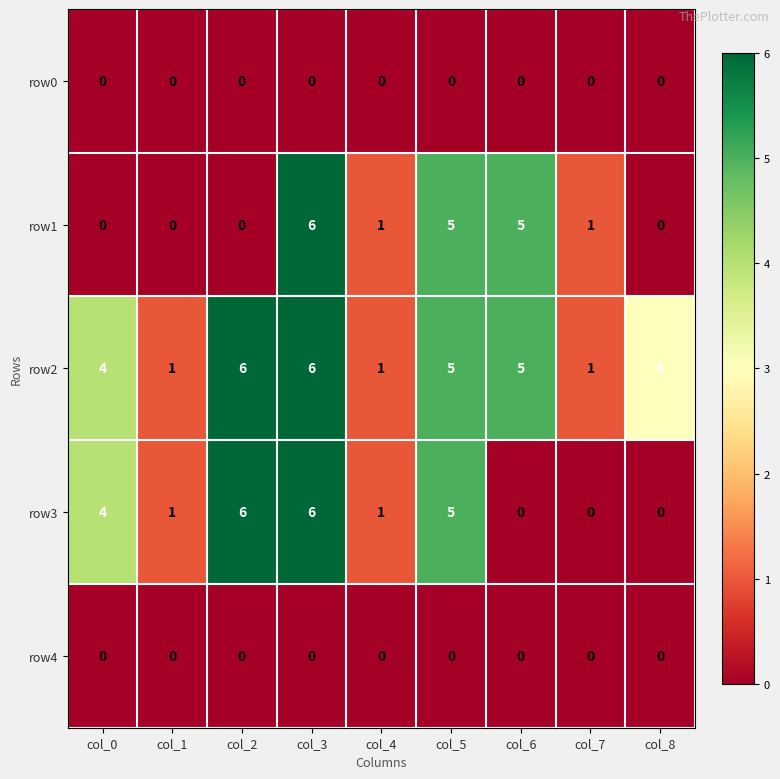

What is the difference between the maximum and minimum values in the row2 series?

5